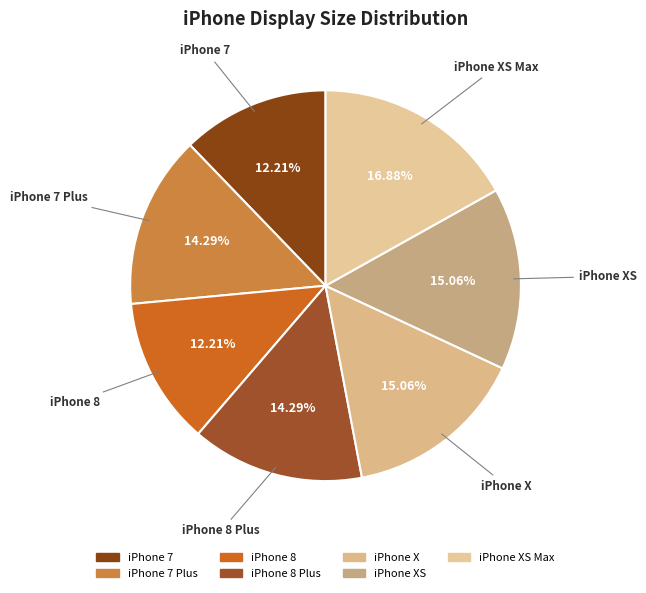

Rank the categories by value from highest to lowest.

iPhone XS Max, iPhone X, iPhone XS, iPhone 7 Plus, iPhone 8 Plus, iPhone 7, iPhone 8